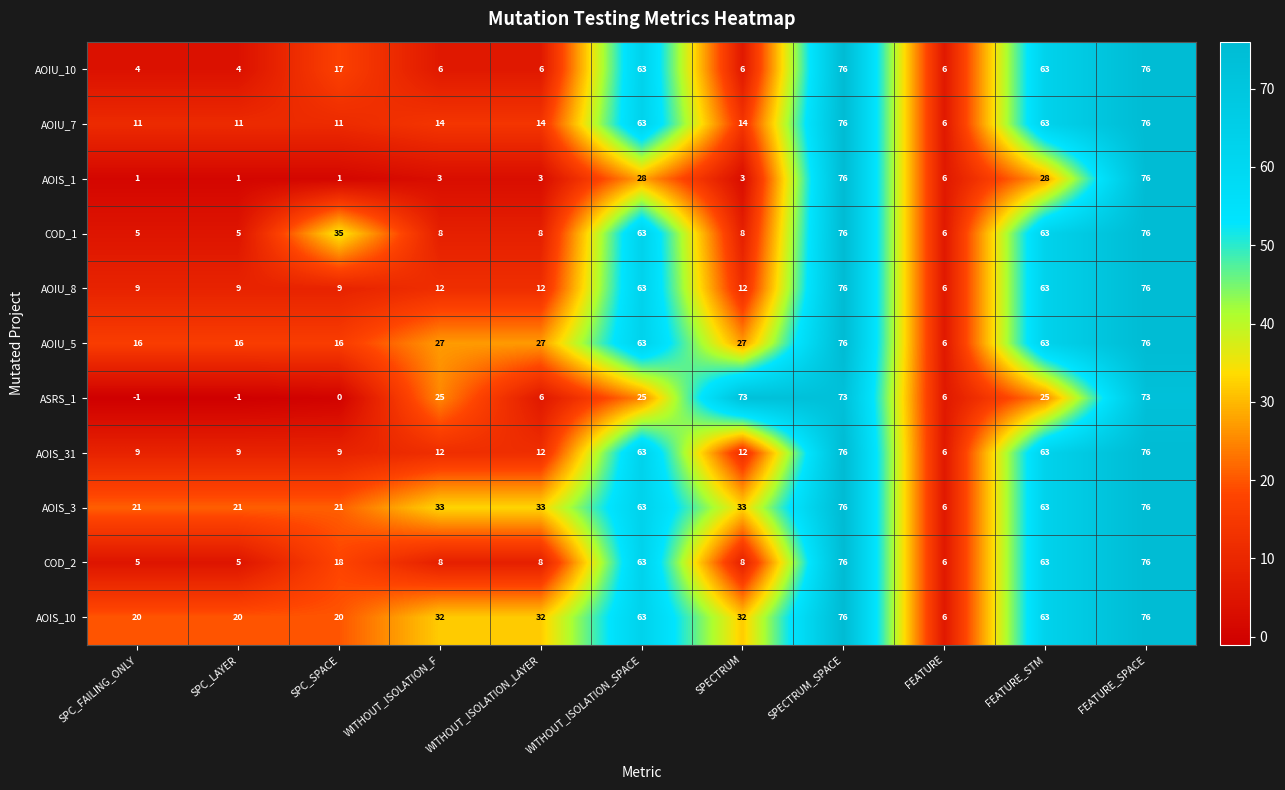

What is the minimum value for COD_2?

5